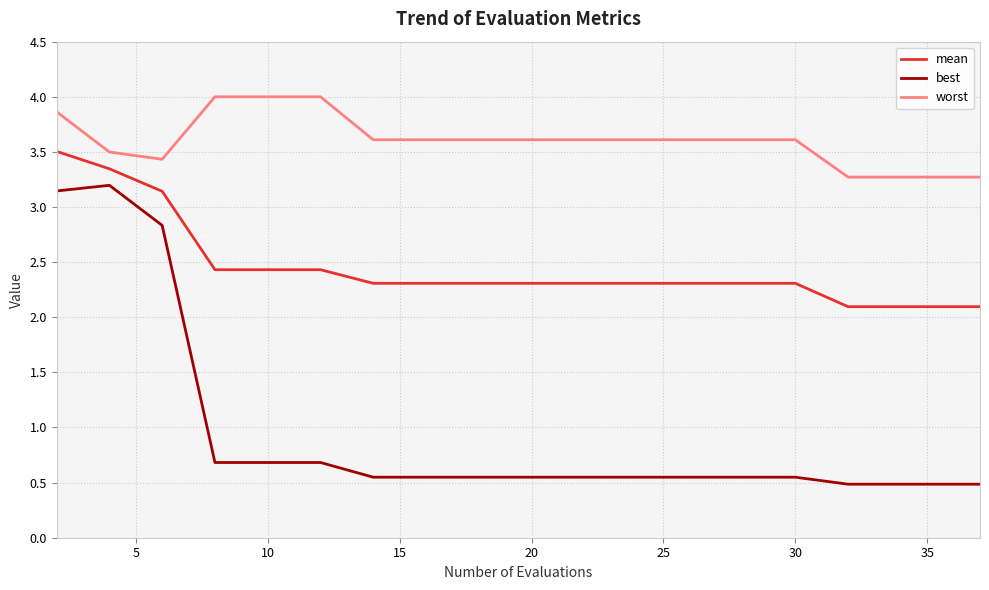

What is the difference between the maximum and minimum values in the worst series?

0.7